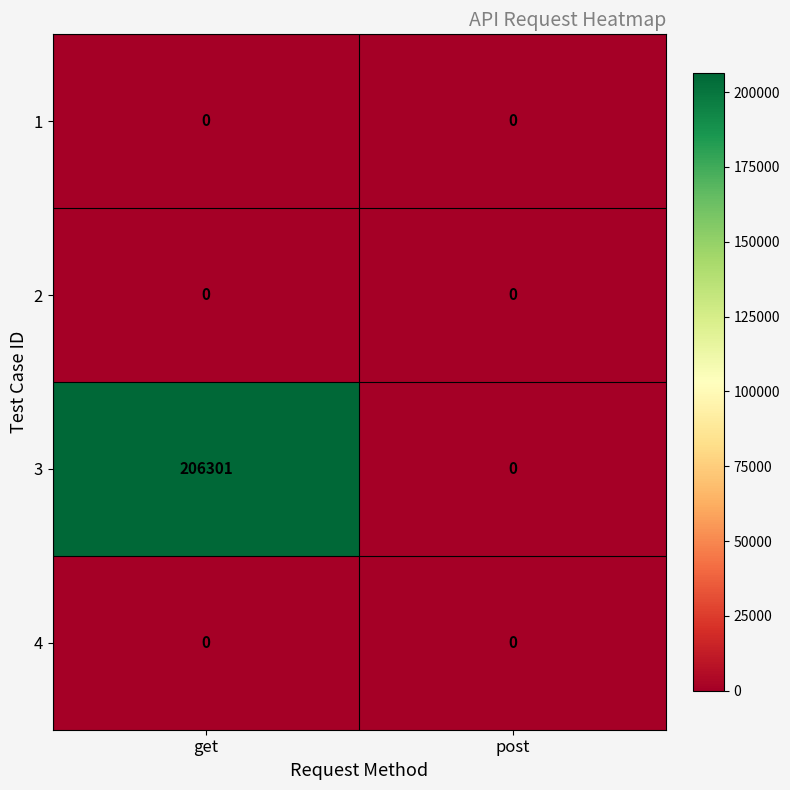

Is it true that 4 equals 0 at get?

True